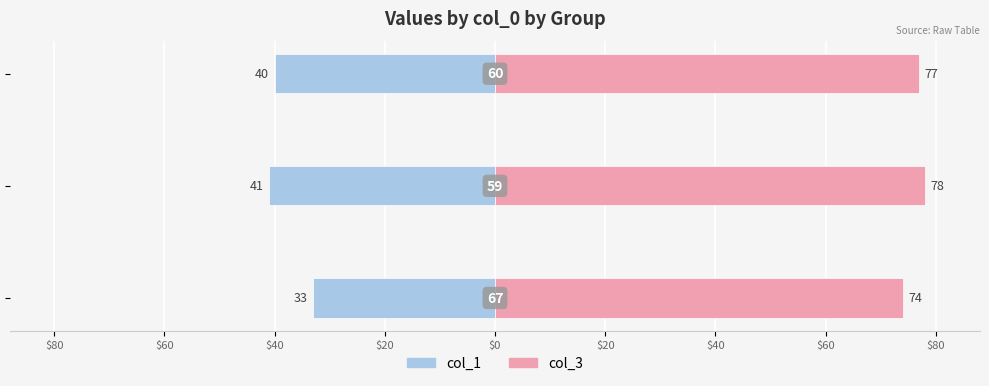

What is the difference between the maximum and minimum values in the col_3 series?

4